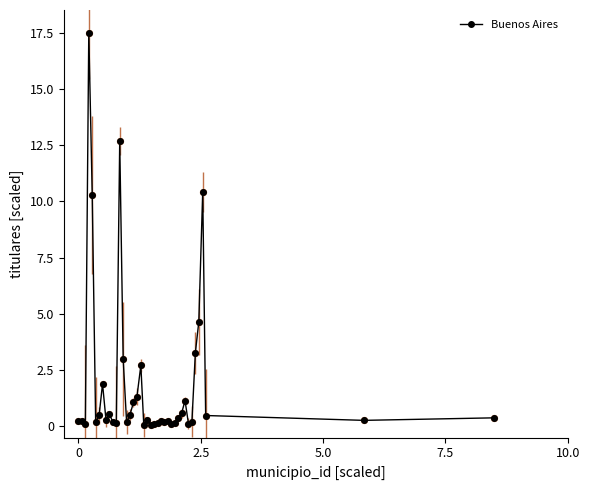

What is the average value?

1.9